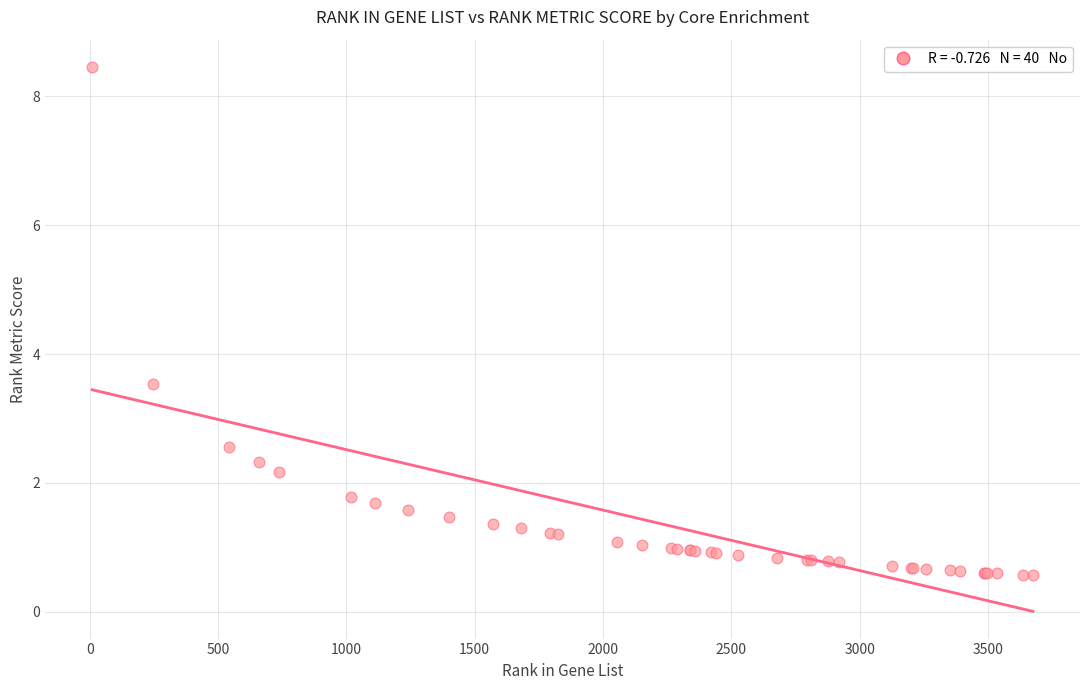

What Y value in the scatter plot is closest to 4?

3.5